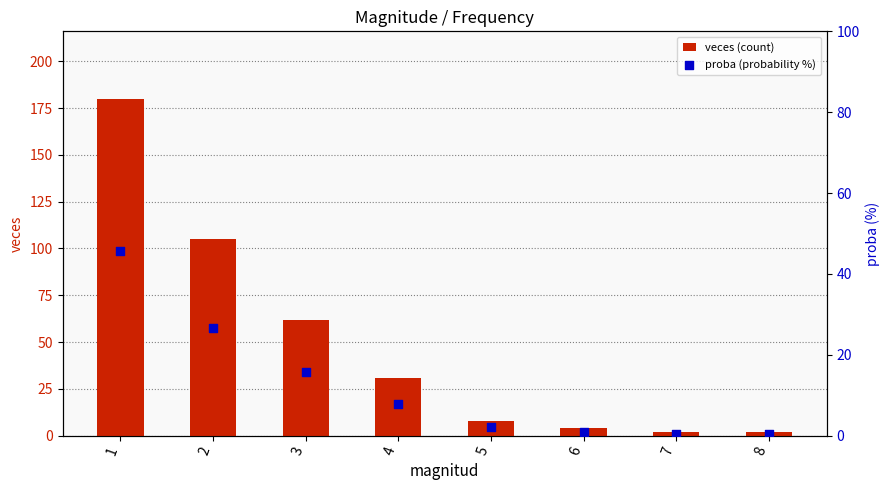

Which series has the largest total across all categories?

veces (count)